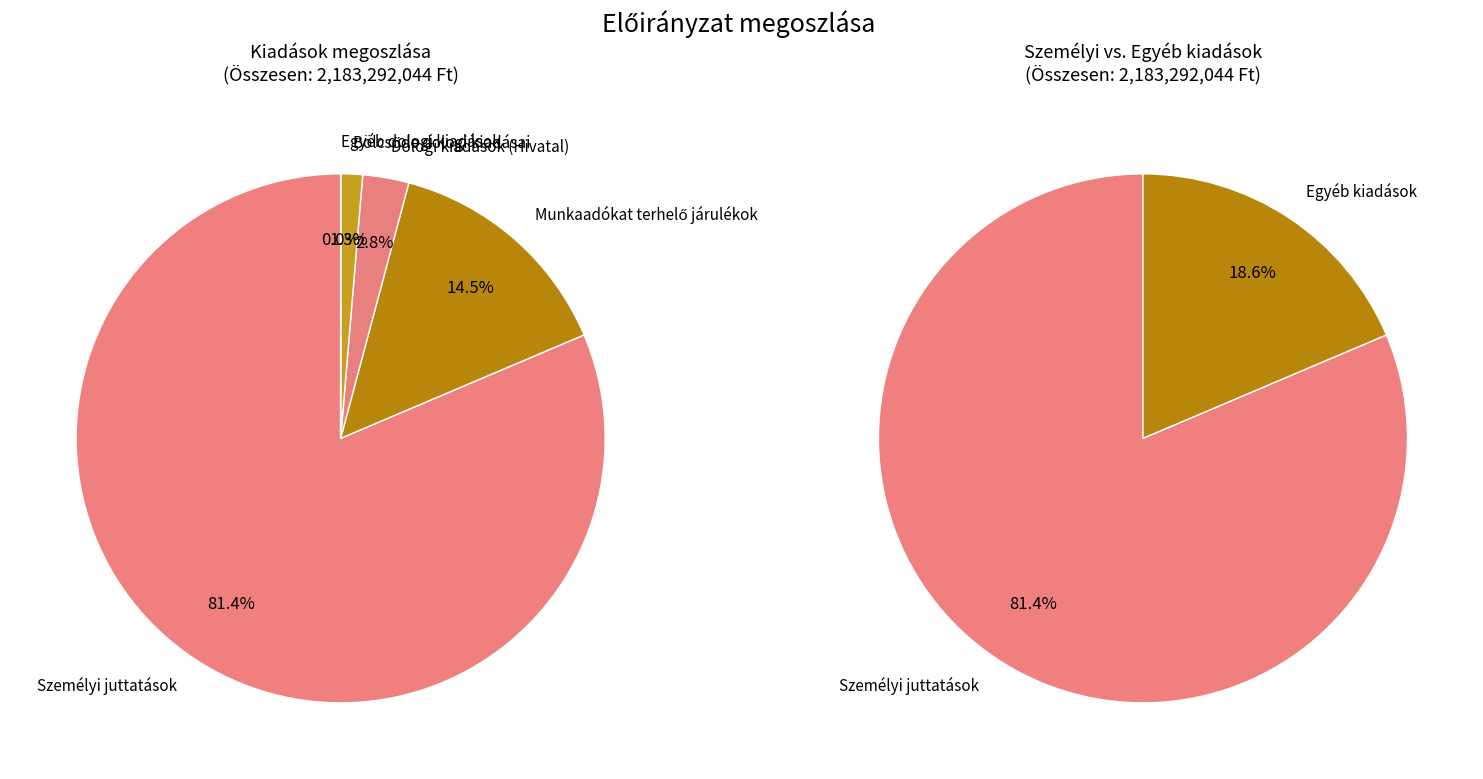

What is the largest slice in the pie chart?

Személyi juttatások